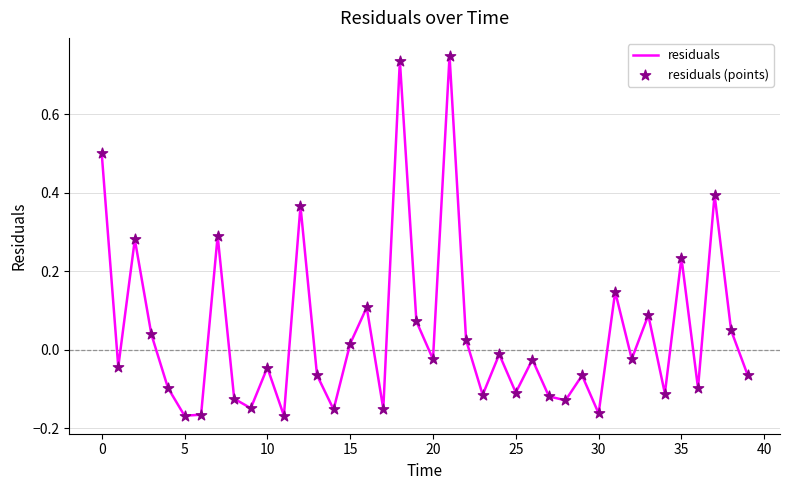

What is the difference between the maximum and minimum values?

0.9